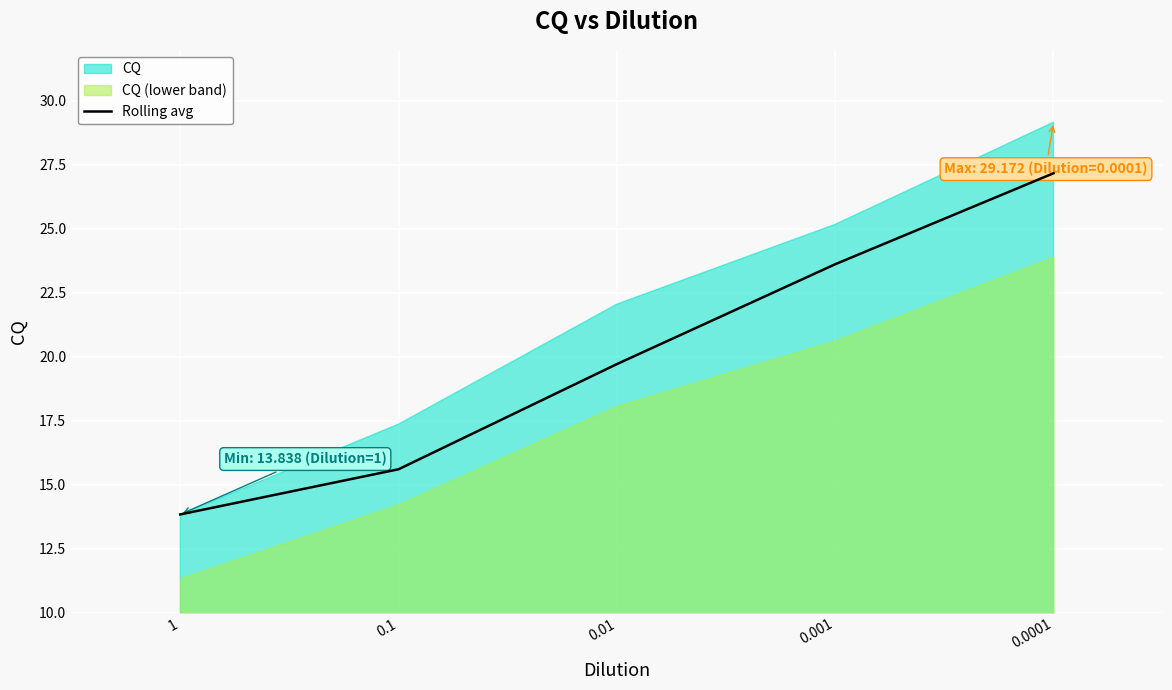

List the labels in order of value, largest first.

0.0001, 0.001, 0.01, 0.1, 1